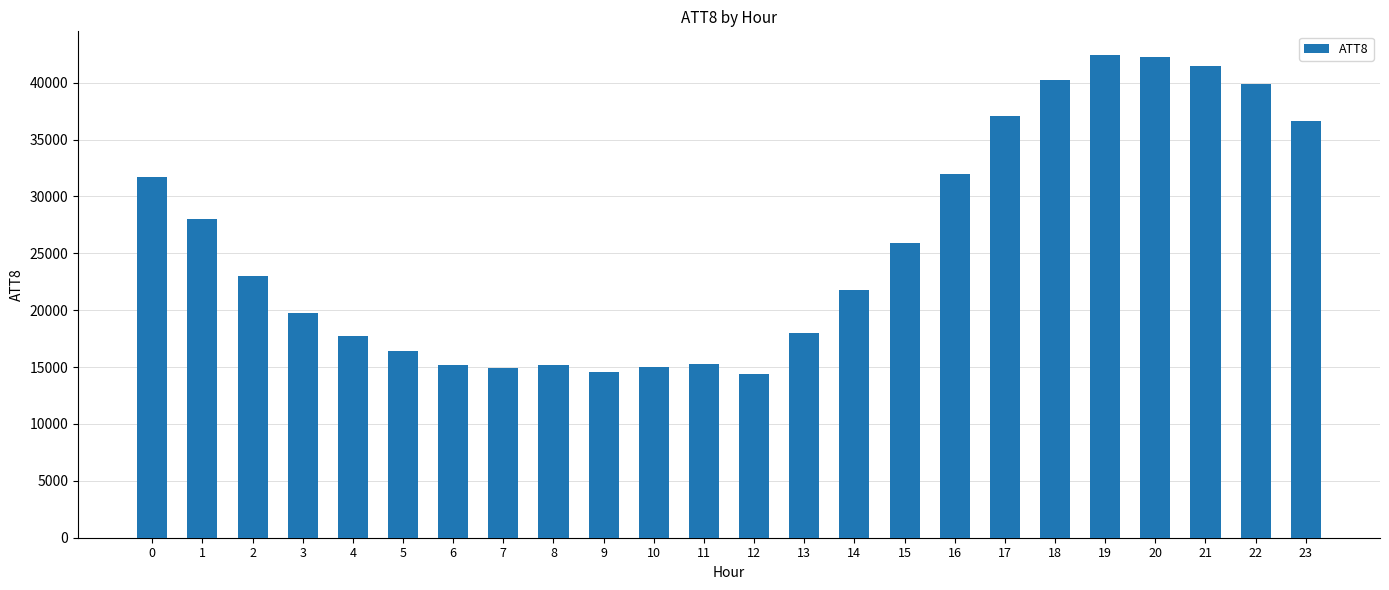

True or false: the data shows 42519 at 15.

False